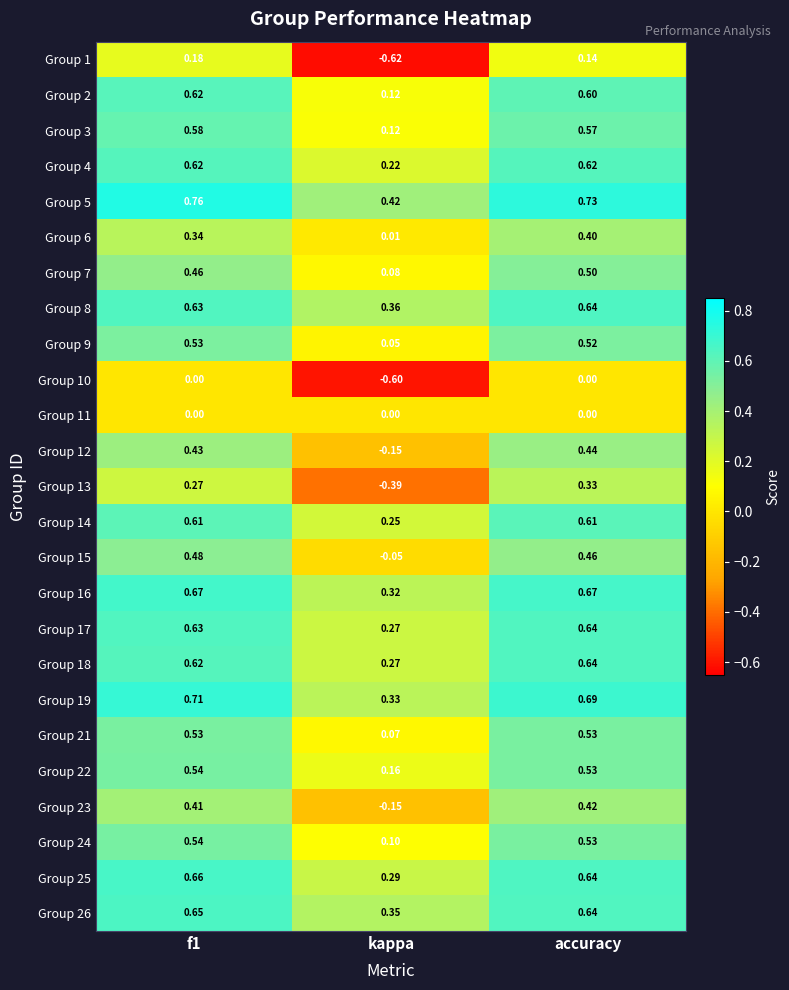

At which label does Group 18 reach its minimum?

kappa